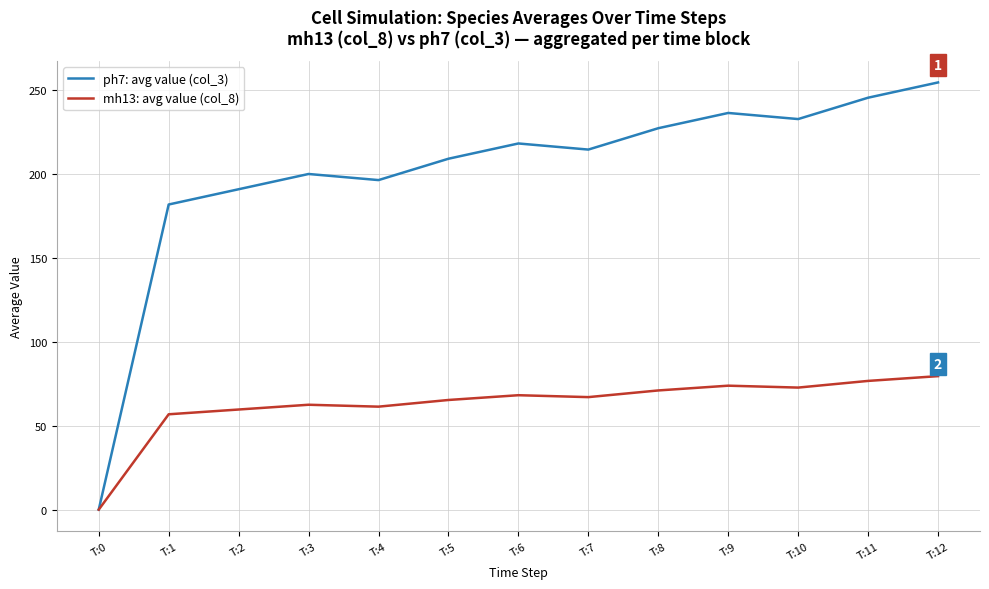

How many lines are shown in the chart?

2